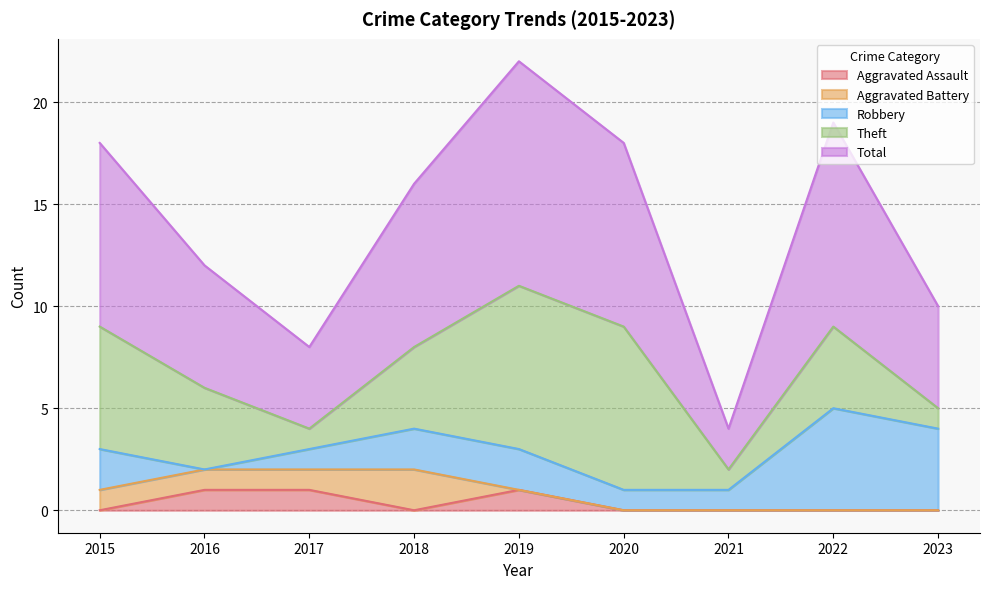

Reading left to right, extract all data points from this chart.

Aggravated Assault: 0	1	1	0	1	0	0	0	0
Aggravated Battery: 1	1	1	2	0	0	0	0	0
Robbery: 2	0	1	2	2	1	1	5	4
Theft: 6	4	1	4	8	8	1	4	1
Total: 9	6	4	8	11	9	2	10	5